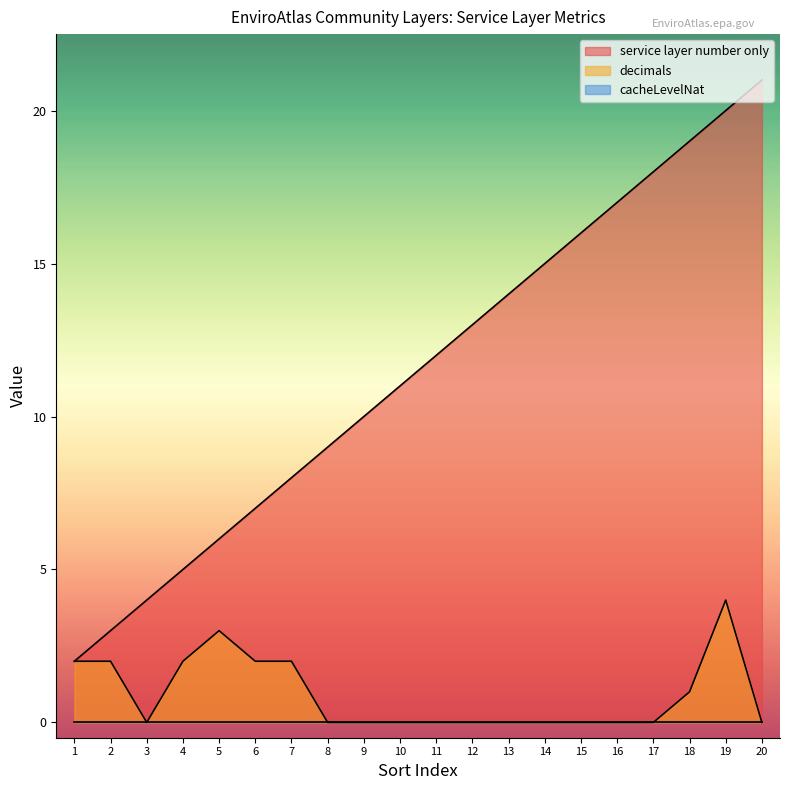

Reading left to right, list all the values displayed in this chart.

service layer number only: 2	3	4	5	6	7	8	9	10	11	12	13	14	15	16	17	18	19	20	21
decimals: 2	2	0	2	3	2	2	0	0	0	0	0	0	0	0	0	0	1	4	0